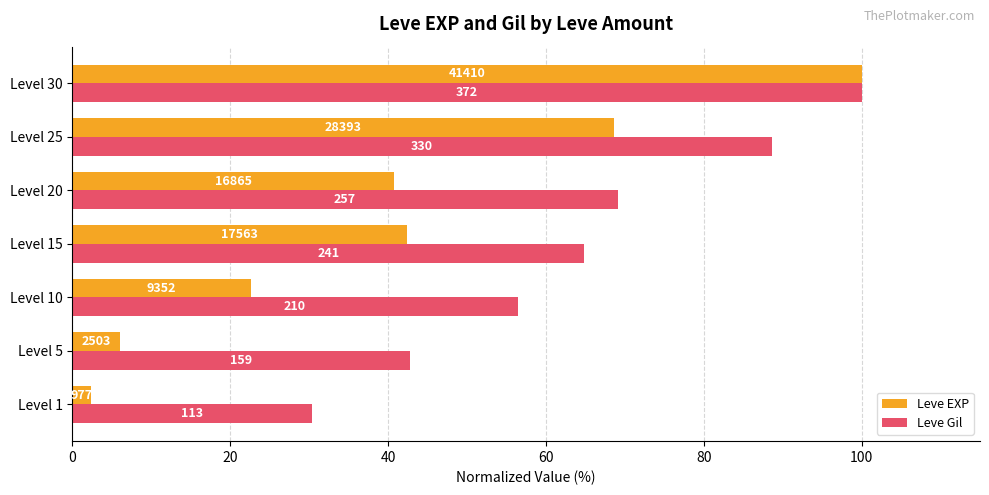

What are all the series names shown in the legend?

Leve EXP, Leve Gil